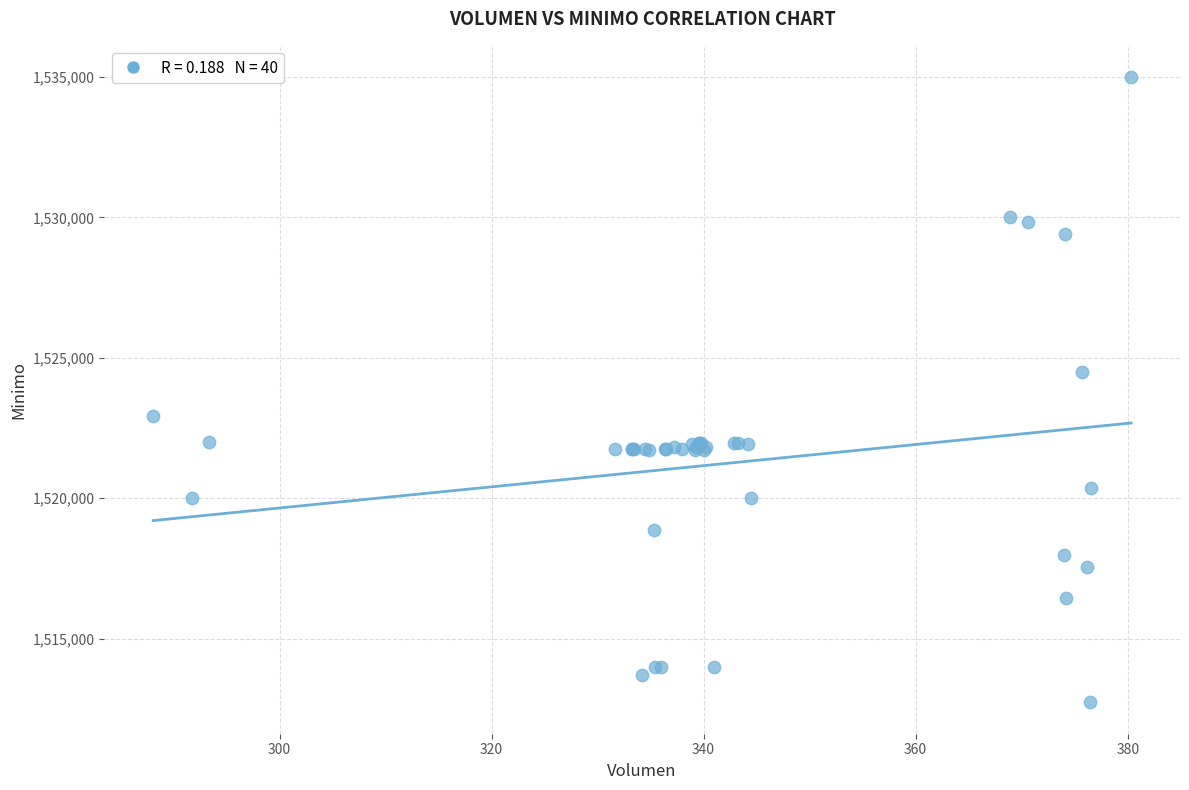

What Y value in the scatter plot is closest to 1523862?

1524513